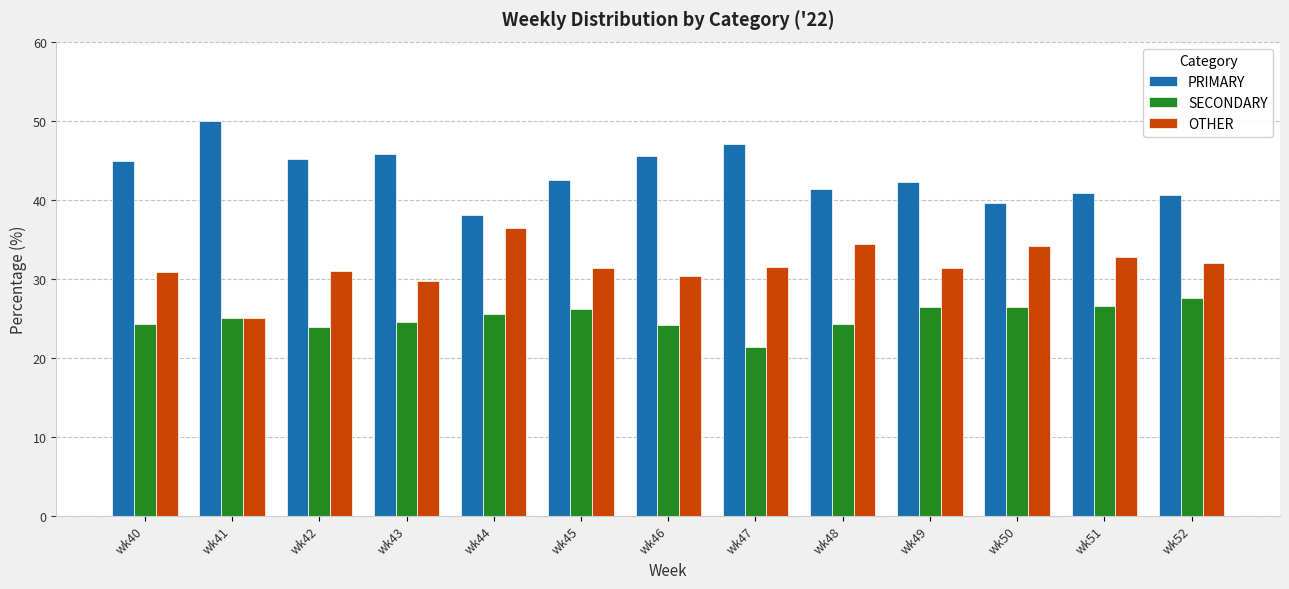

Rank the series by their average value, from lowest to highest.

SECONDARY, OTHER, PRIMARY